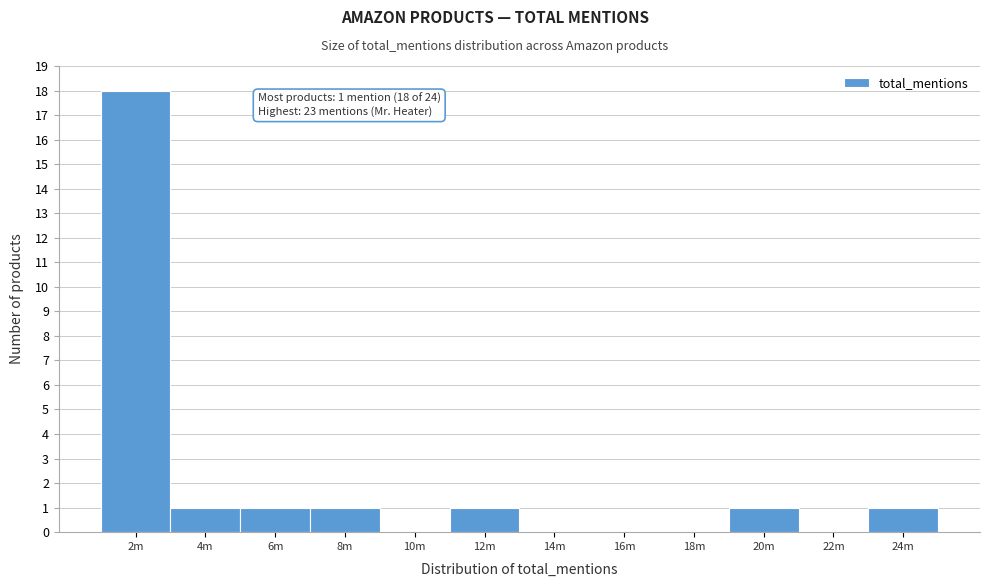

Reading right to left, list all the values displayed in this chart.

24m=1	22m=0	20m=1	18m=0	16m=0	14m=0	12m=1	10m=0	8m=1	6m=1	4m=1	2m=18